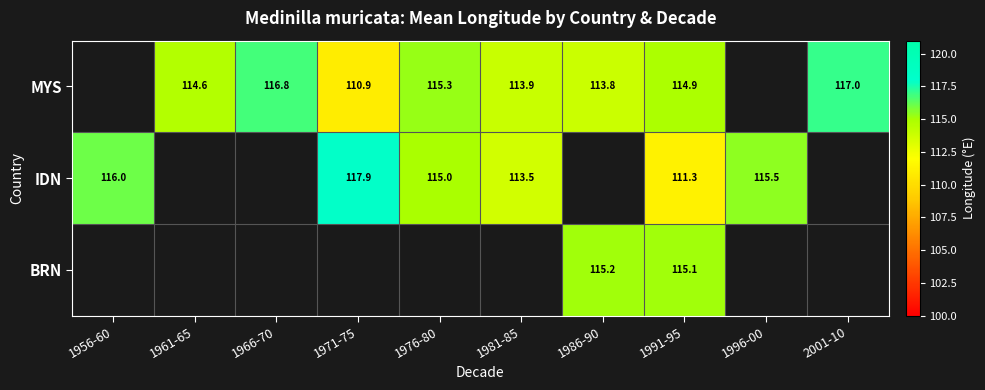

Rank the series at 1991-95 from lowest to highest value.

IDN, MYS, BRN